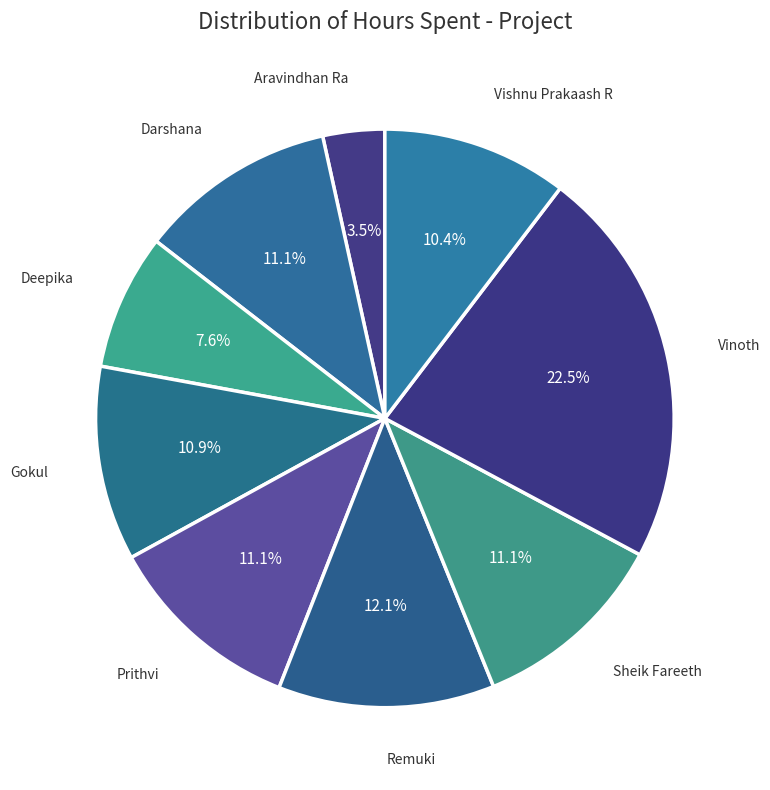

What is the largest slice in the pie chart?

Vinoth